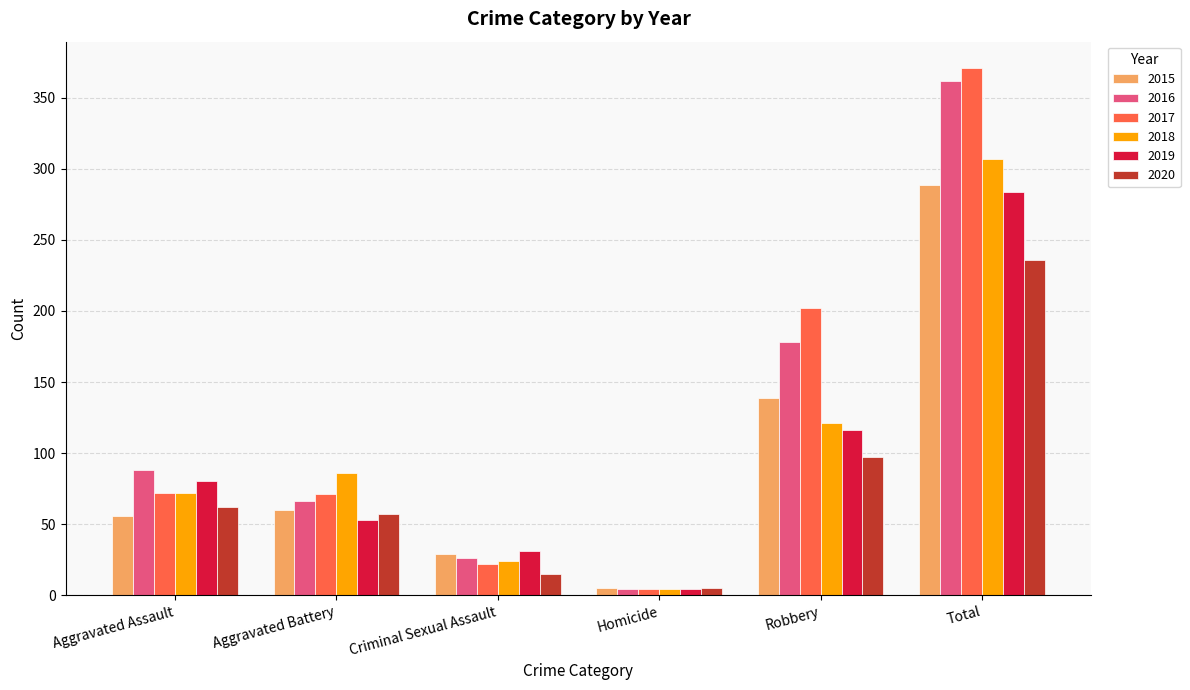

The 2019 series shows 55 at Criminal Sexual Assault. True or false?

False